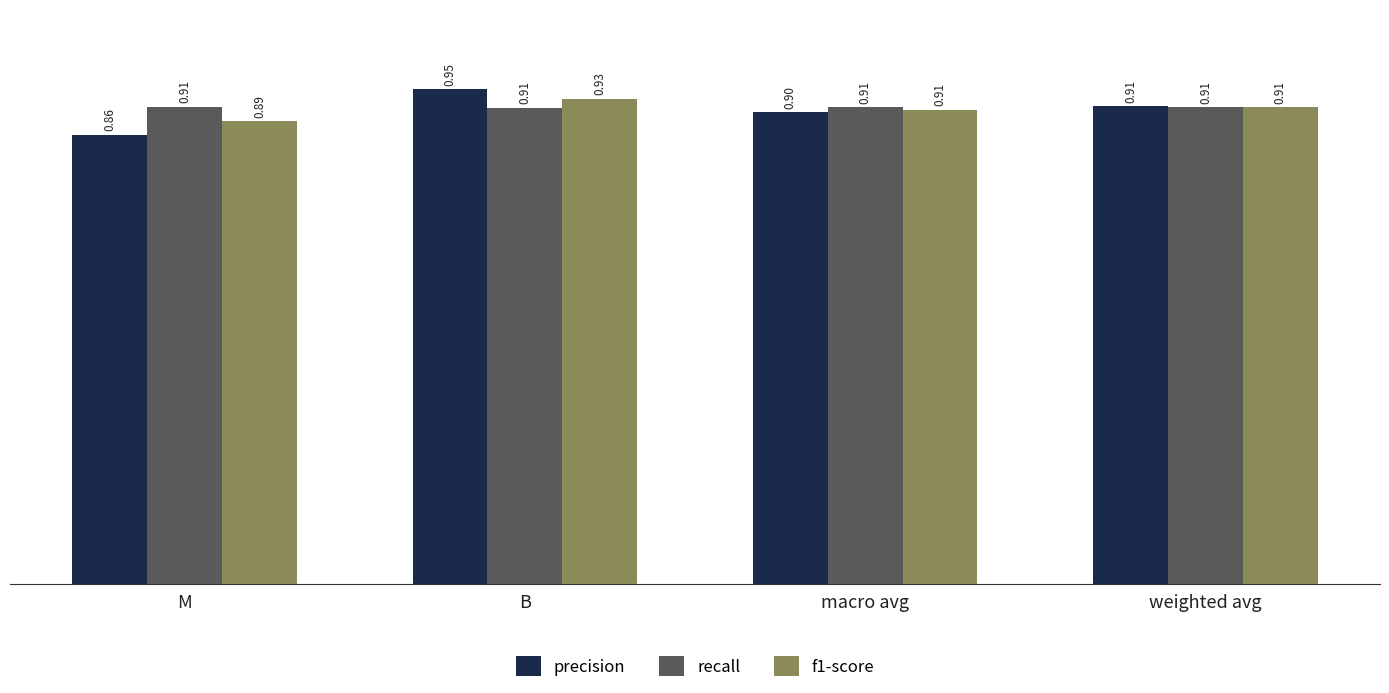

What is the label of the 2nd bar from the left?

B